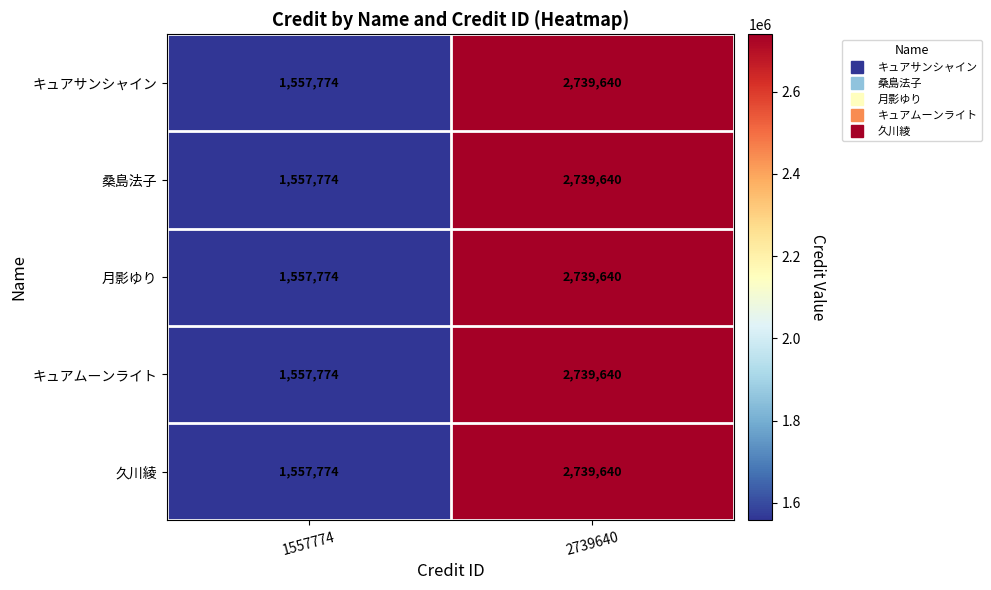

Rank the categories by キュアムーンライト value from highest to lowest.

2739640, 1557774